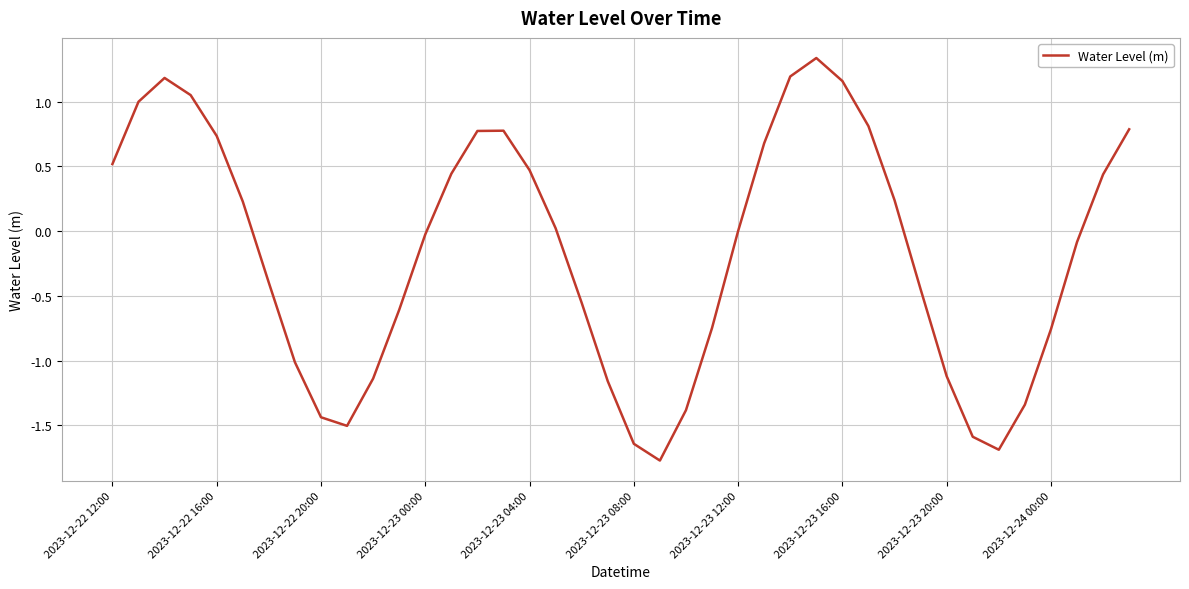

What is the minimum value shown in the chart?

-1.8